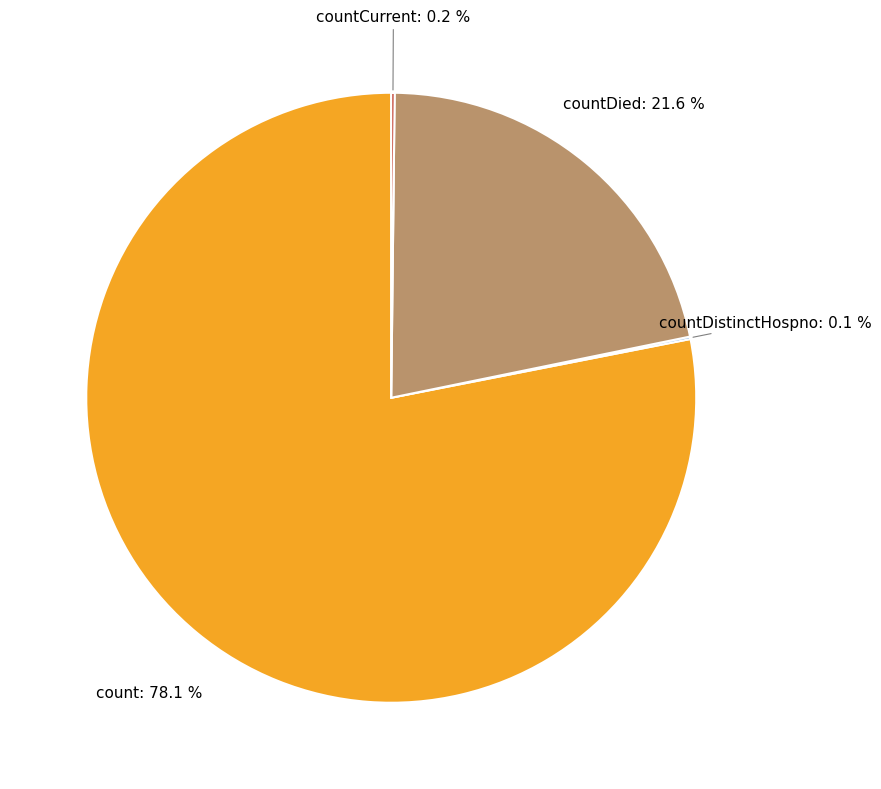

Does any single category account for the majority?

Yes